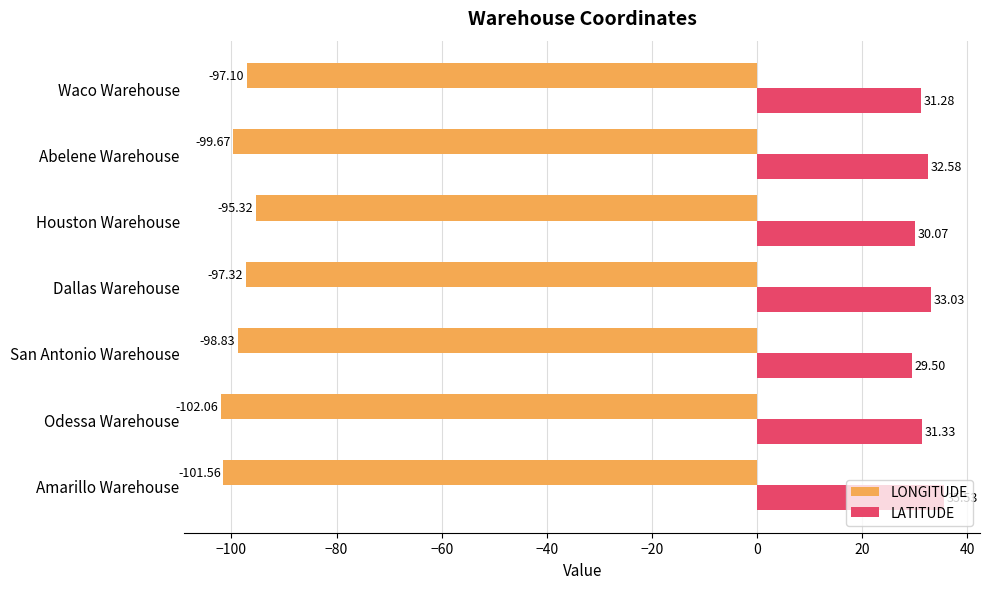

List the labels in order of LONGITUDE value, smallest first.

Odessa Warehouse, Amarillo Warehouse, Abelene Warehouse, San Antonio Warehouse, Dallas Warehouse, Waco Warehouse, Houston Warehouse